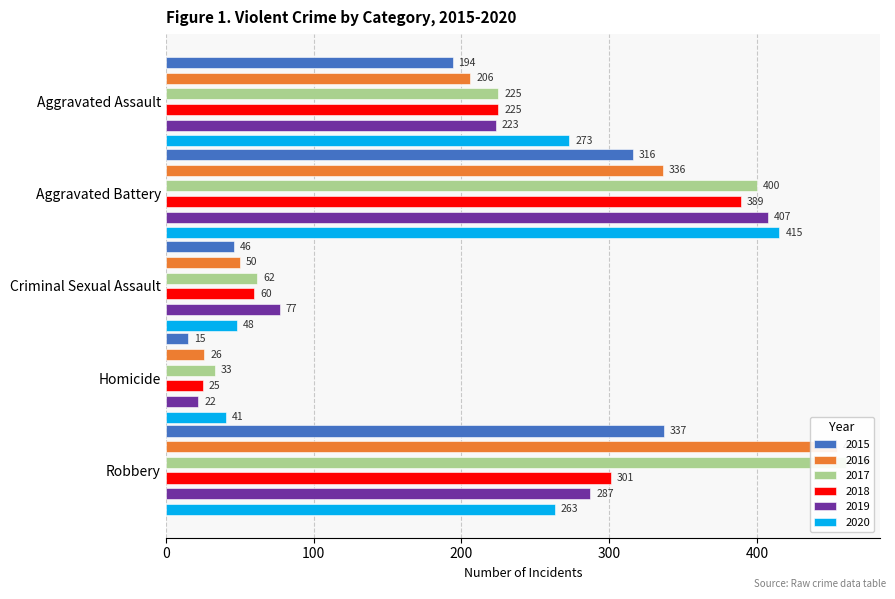

How many values in the 2017 series exceed 225?

2